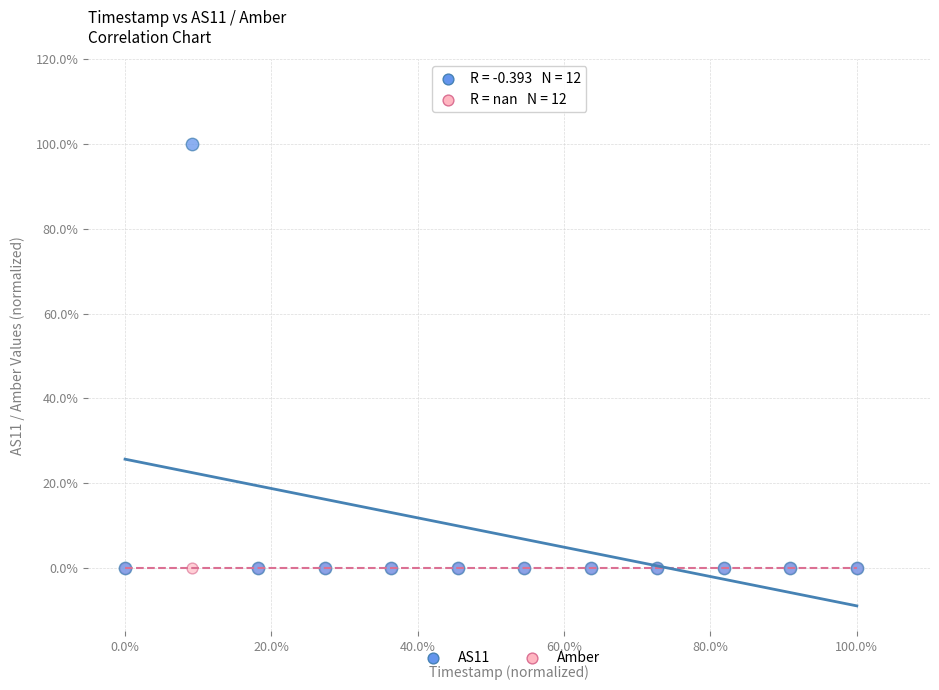

What are all the series names shown in the legend?

AS11, Amber